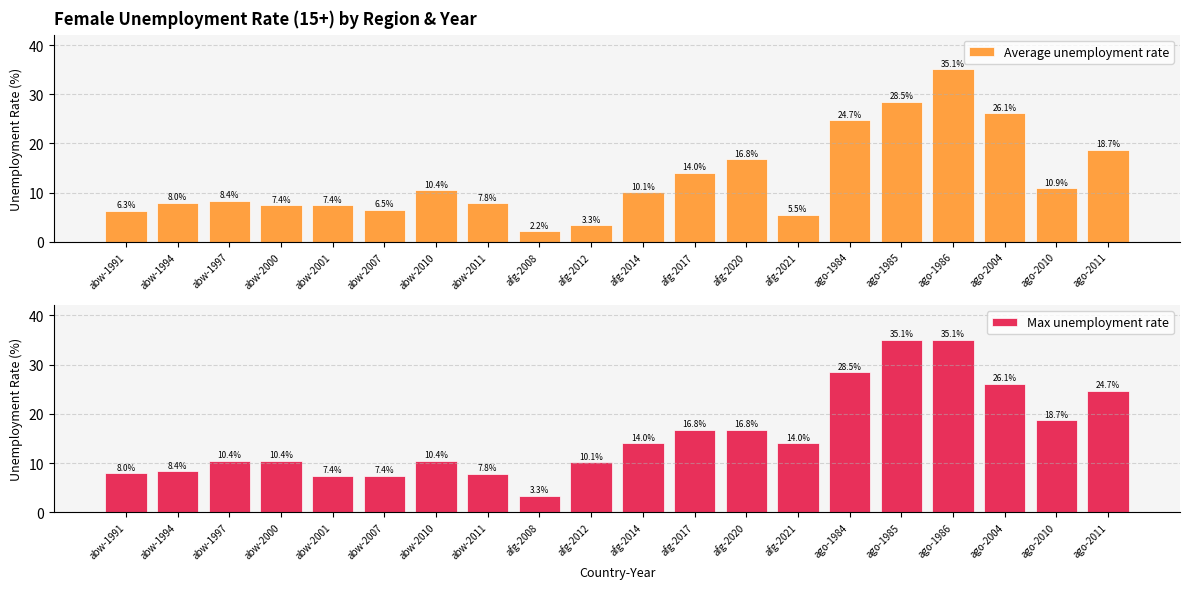

The Max unemployment rate series shows 10.1 at afg-2012. True or false?

True